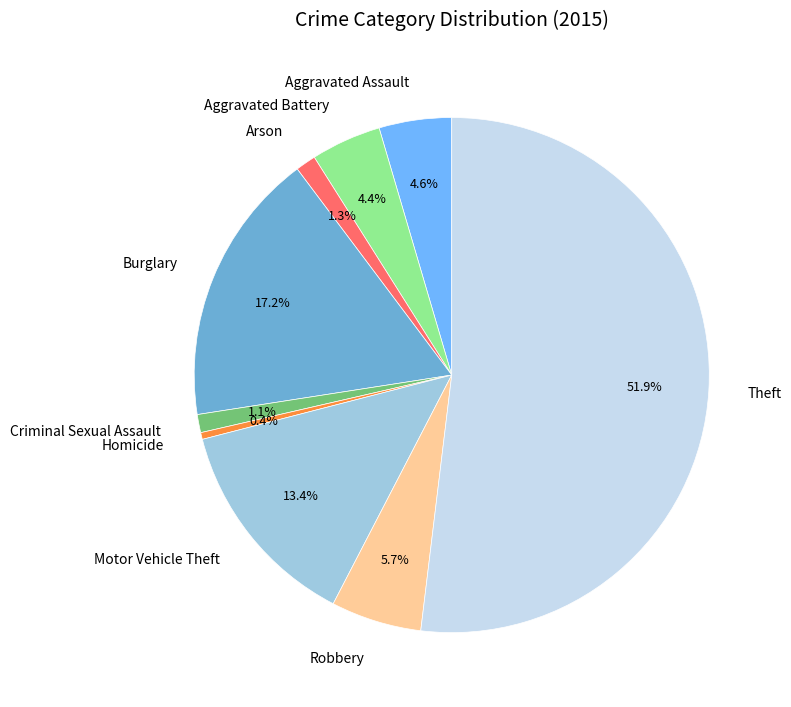

How much of the chart is everything except Burglary?

82.8%